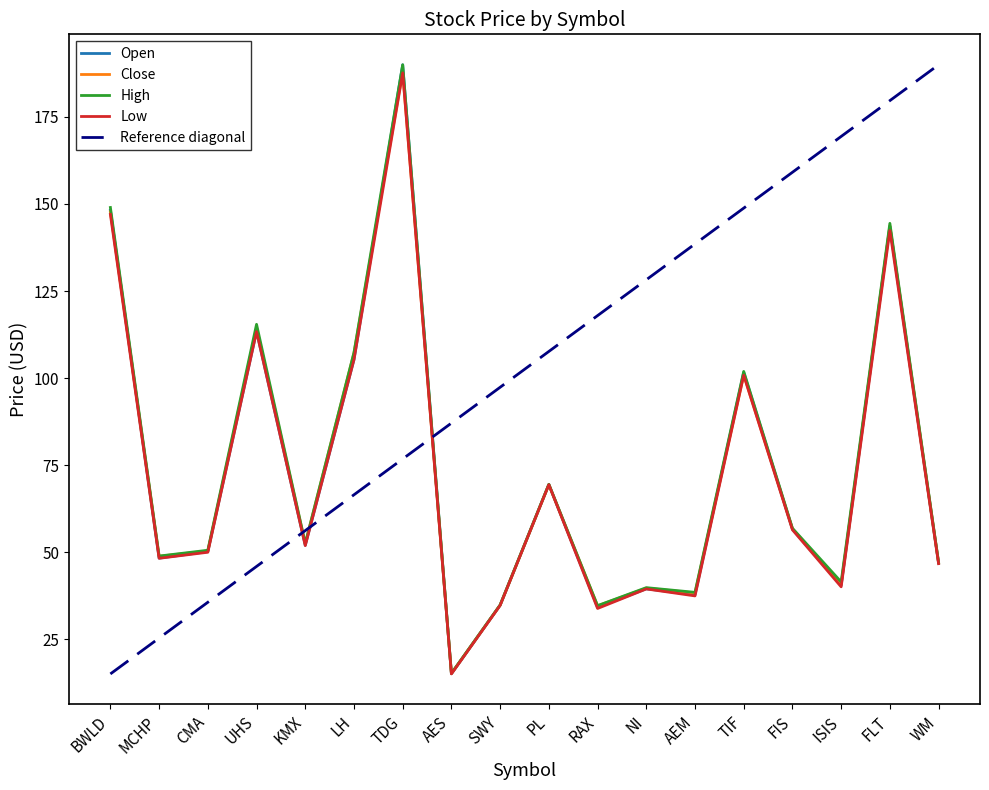

What is the spread (max minus min) of values at UHS?

2.1